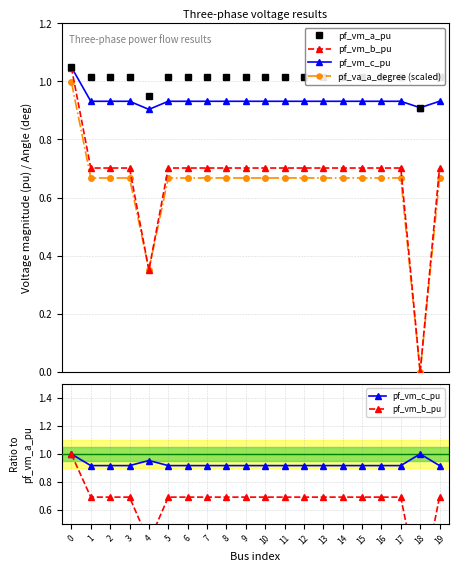

How many pf_vm_a_pu values are between 1 and 2?

18